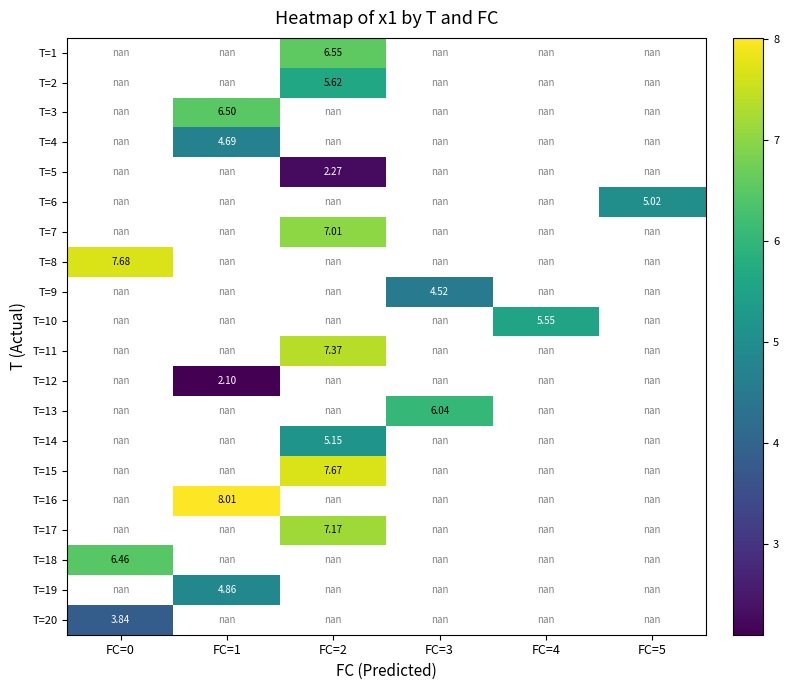

Which has a higher value, FC=5 or FC=0?

FC=0